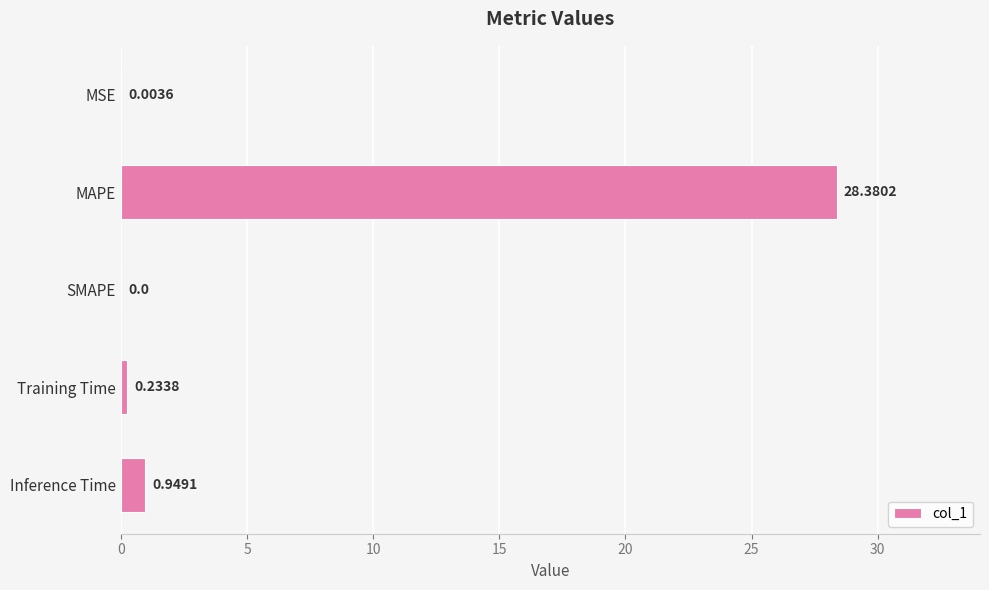

Where is the data nearest to the value 14?

Inference Time